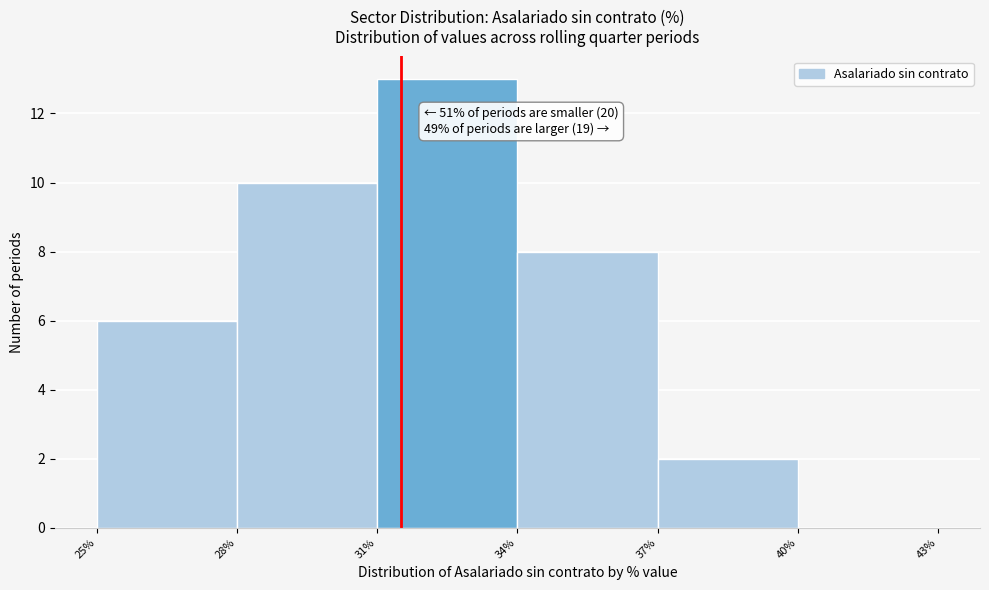

Which range on the x-axis has the tallest bar?

31% to 34%